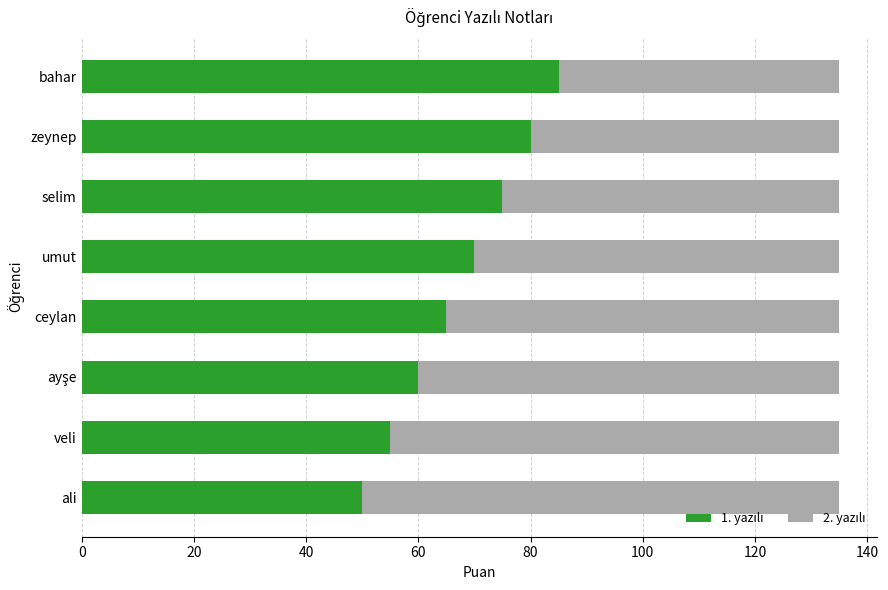

What is the total value across all series at zeynep?

135